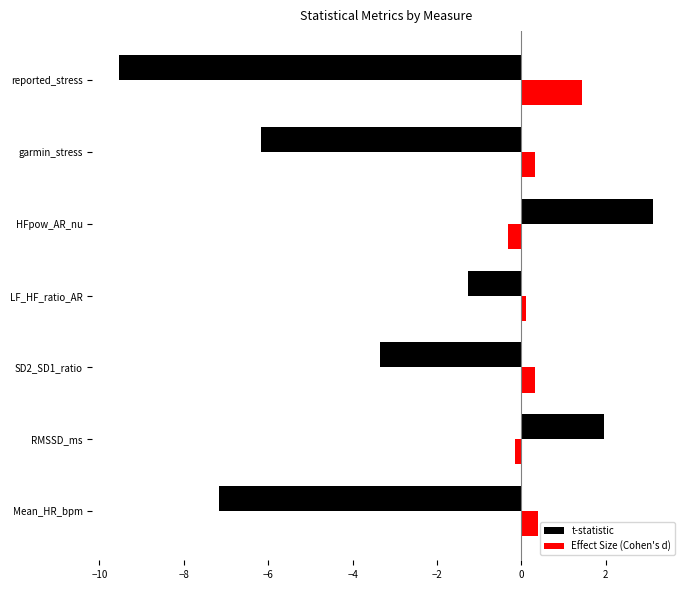

Is it true that Effect Size (Cohen's d) equals 0.4 at Mean_HR_bpm?

True